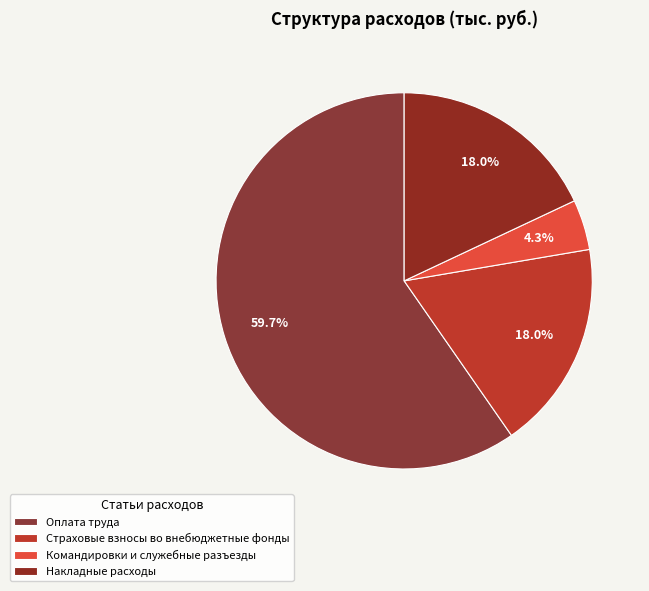

Is Оплата труда the majority of the pie?

Yes